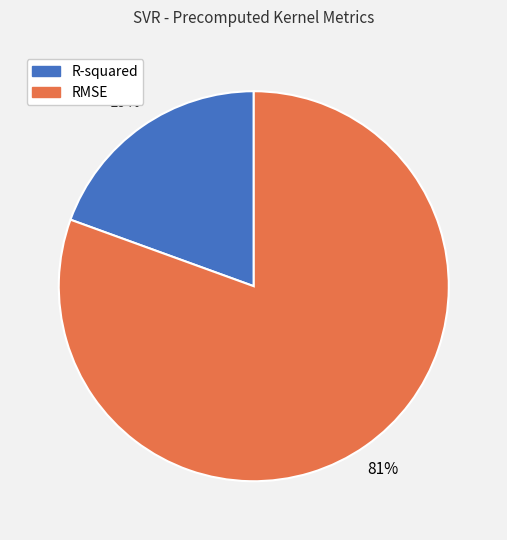

To the nearest percent, what percentage of the pie is RMSE?

81%